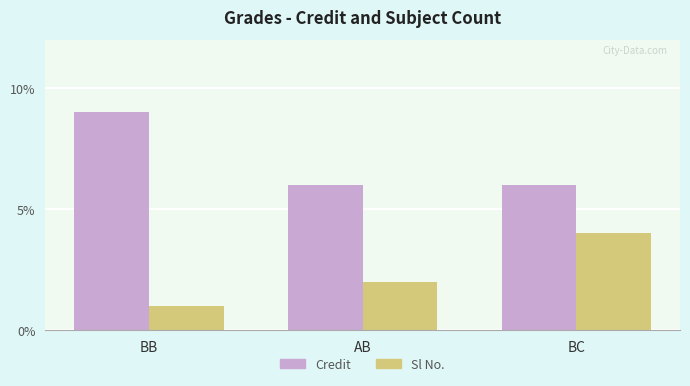

Reading left to right, transcribe all the data shown in this chart.

Credit: BB=9	AB=6	BC=6
Sl No.: BB=1	AB=2	BC=4